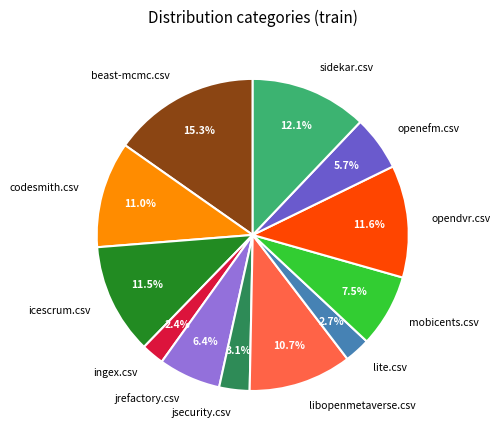

Count the number of slices in the pie.

12